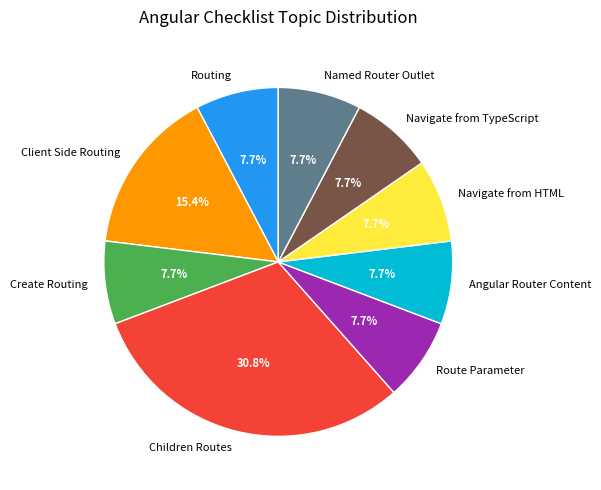

Does any single category account for the majority?

No